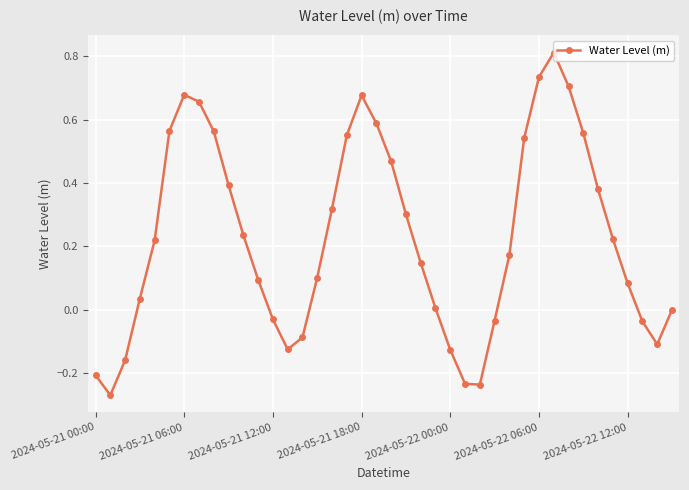

Count the number of categories in the chart.

40